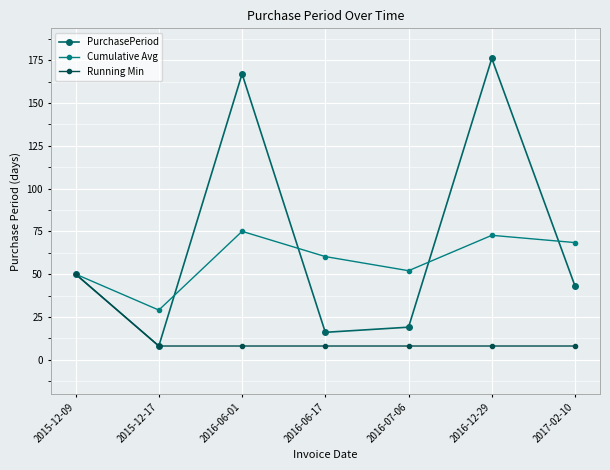

The Running Min series shows 8.0 at 2015-12-17. True or false?

True